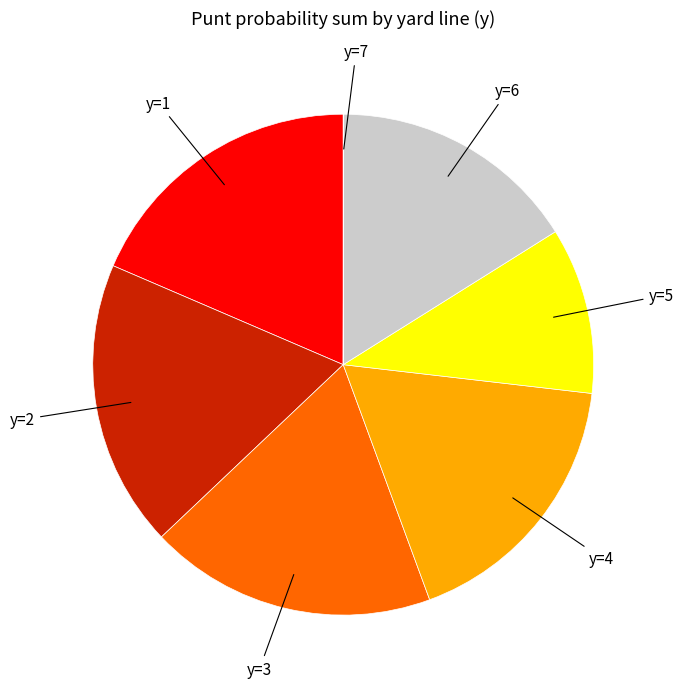

Is there a majority slice in this chart?

No